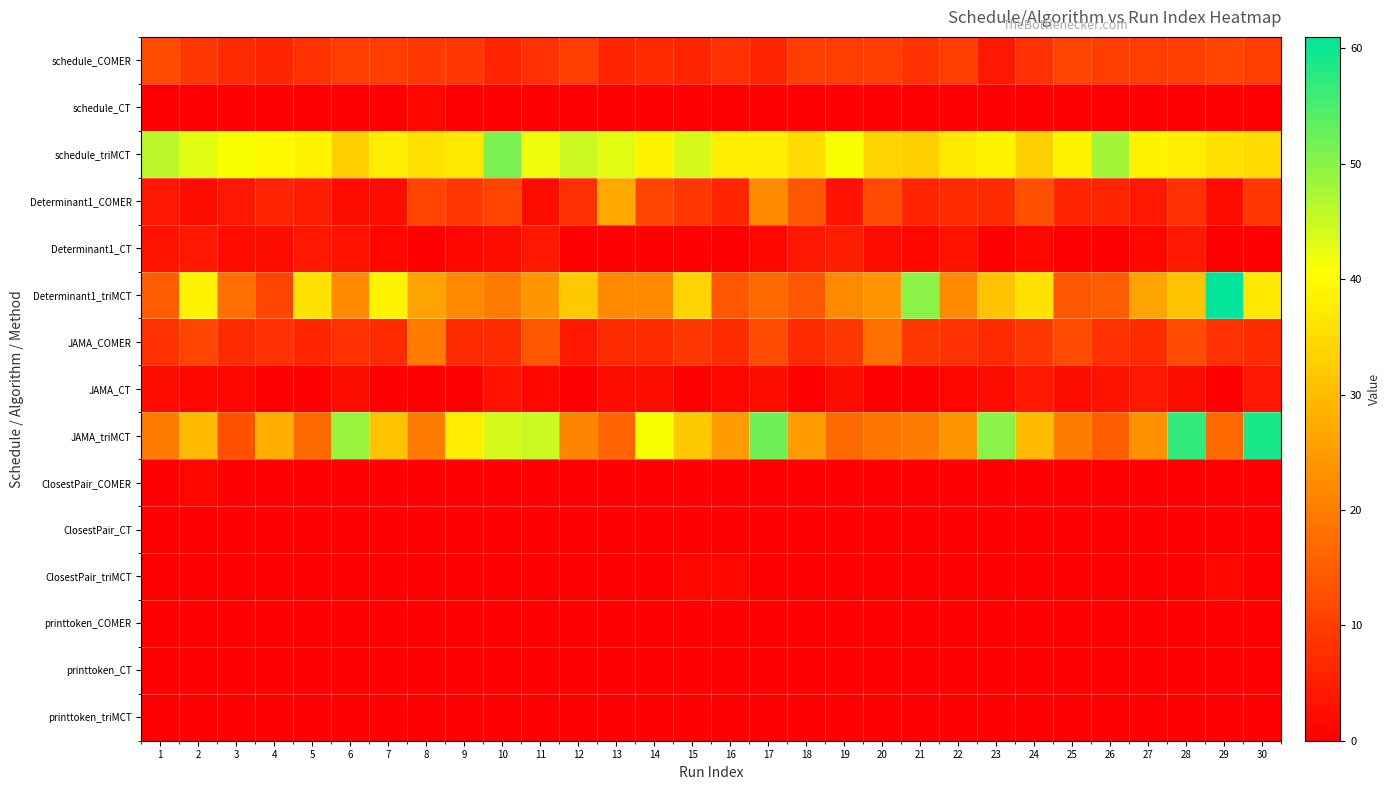

Which has a higher value, 26 or 11?

26